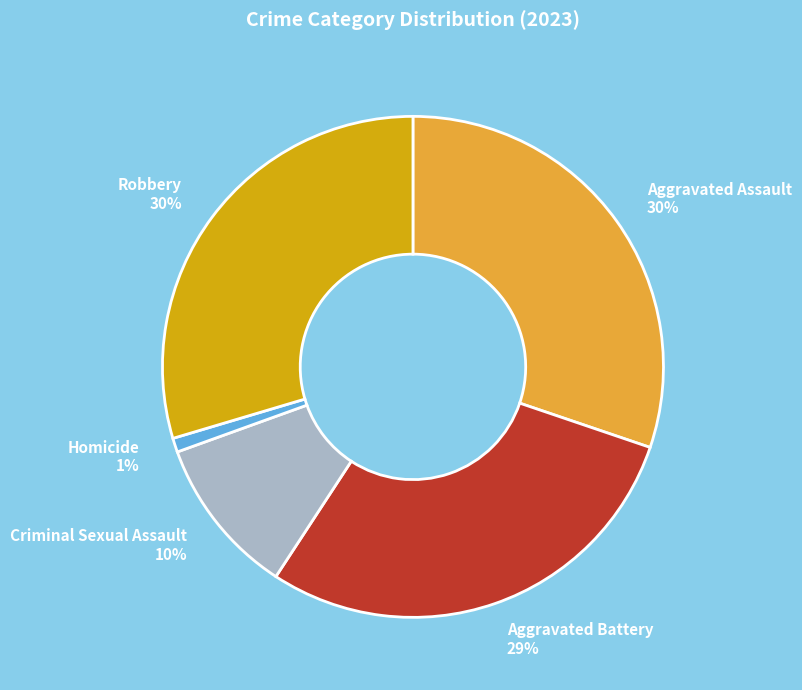

Between Aggravated Battery and Homicide, which is larger?

Aggravated Battery